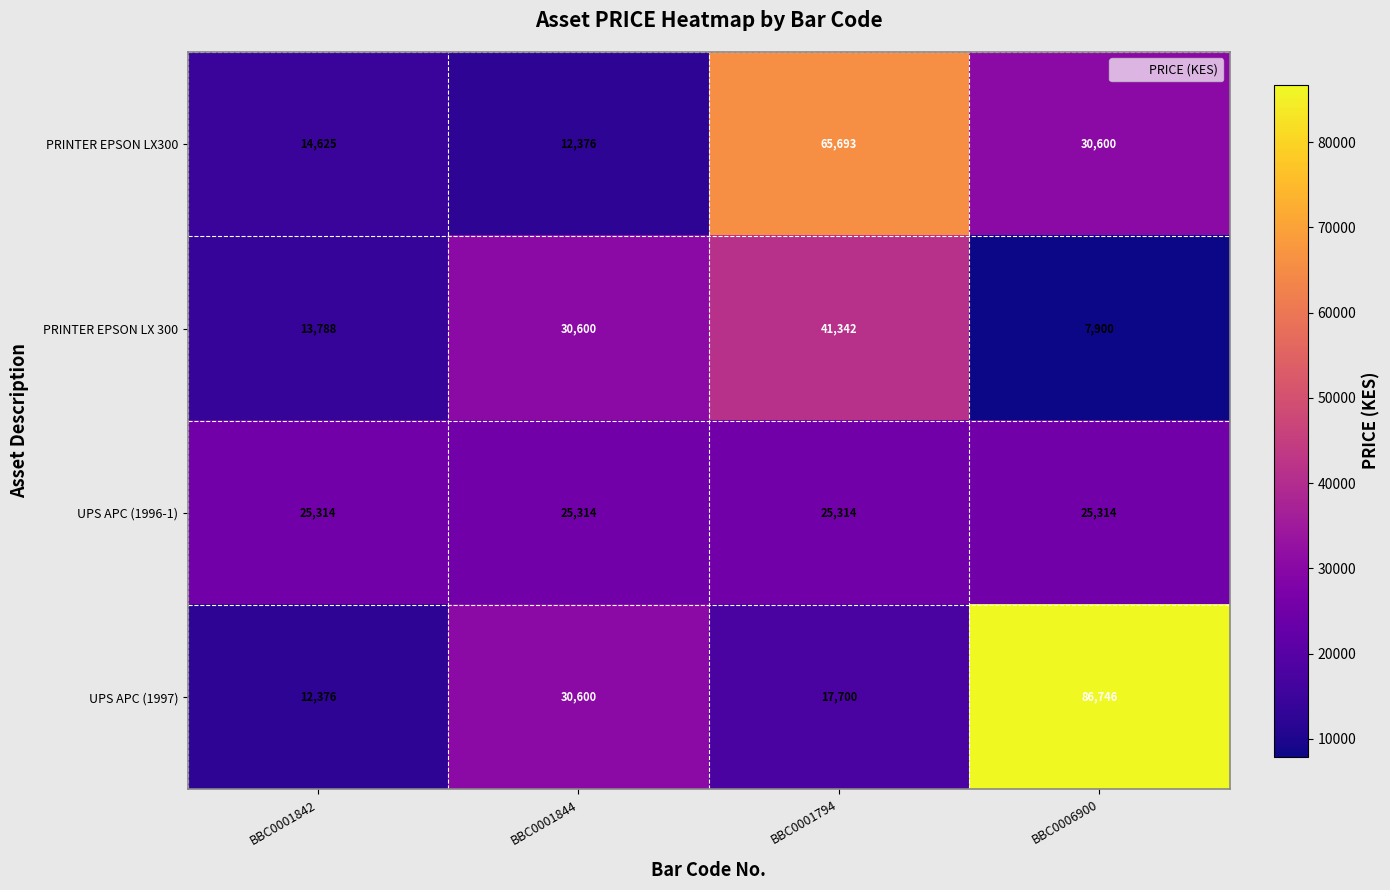

Is the value of PRINTER EPSON LX300 at BBC0006900 greater than the value of UPS APC (1996-1) at BBC0006900?

Yes